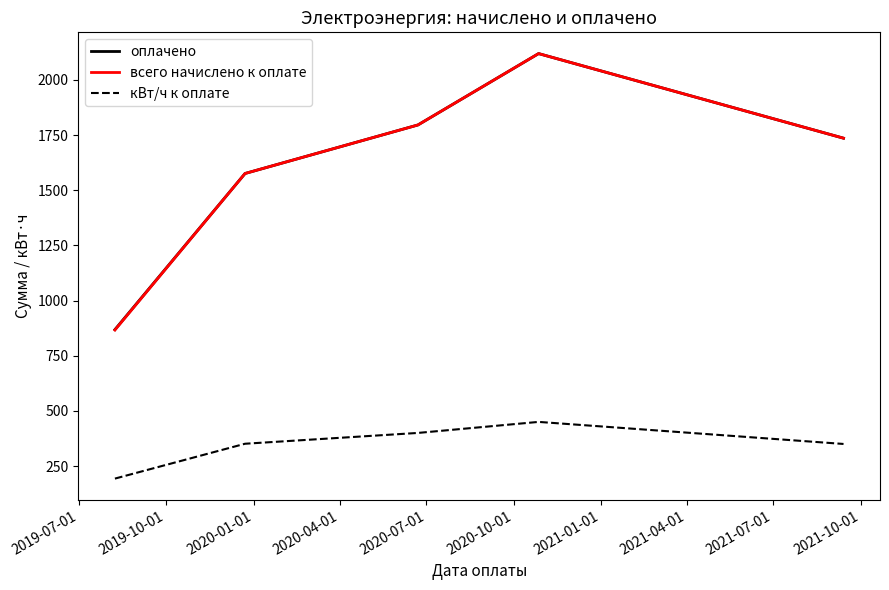

Which series has the largest range (max minus min)?

всего начислено к оплате